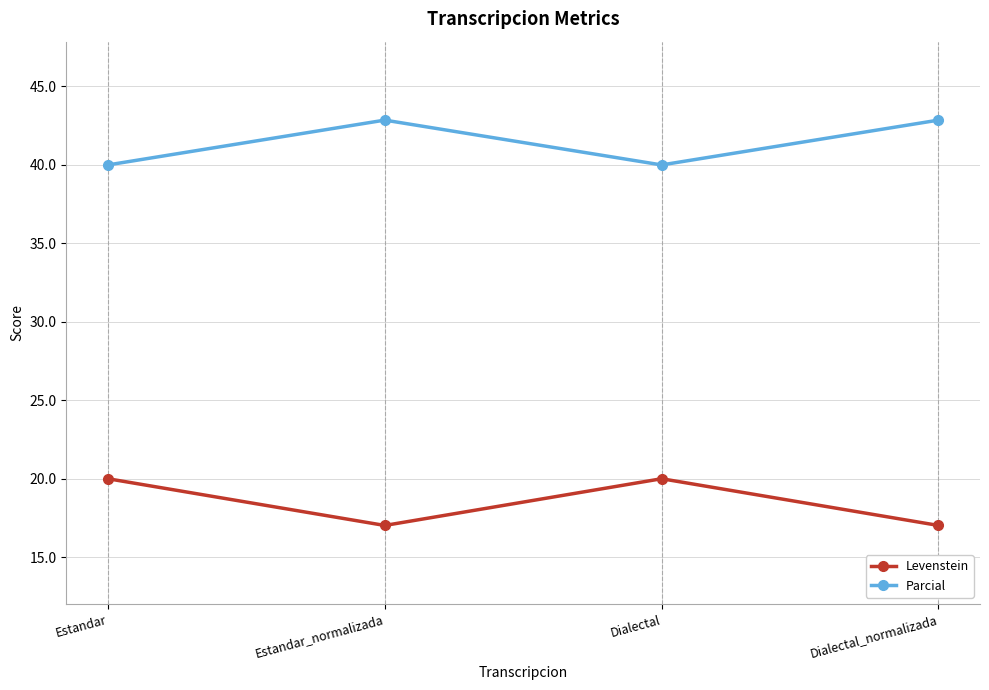

Reading right to left, transcribe all the data shown in this chart.

Levenstein: 17.0	20.0	17.0	20.0
Parcial: 42.9	40.0	42.9	40.0